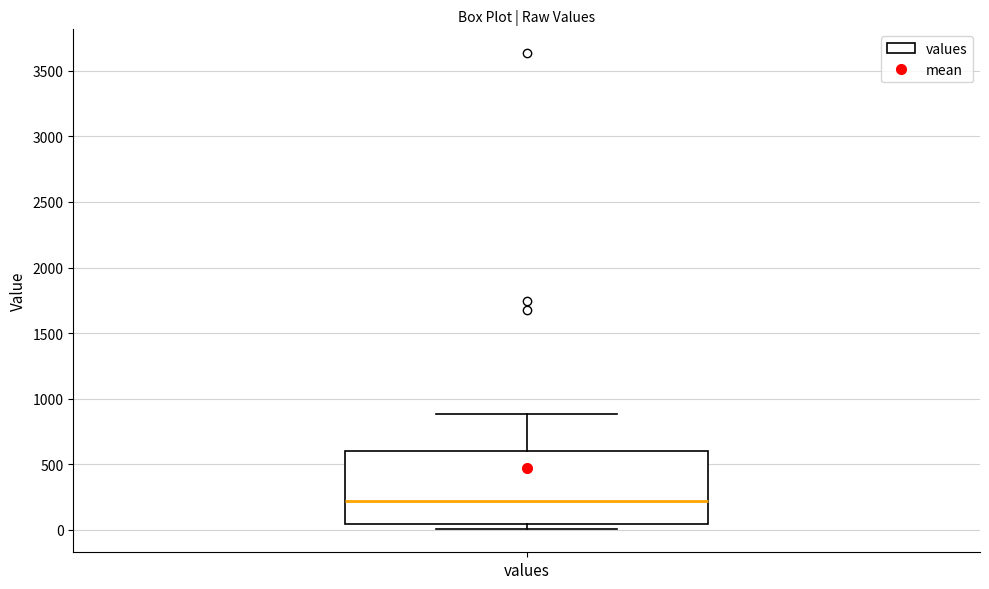

Where is the lower edge of the box for values on the y-axis? The values are not printed on the chart, so give them approximately, as read against the axis.

50